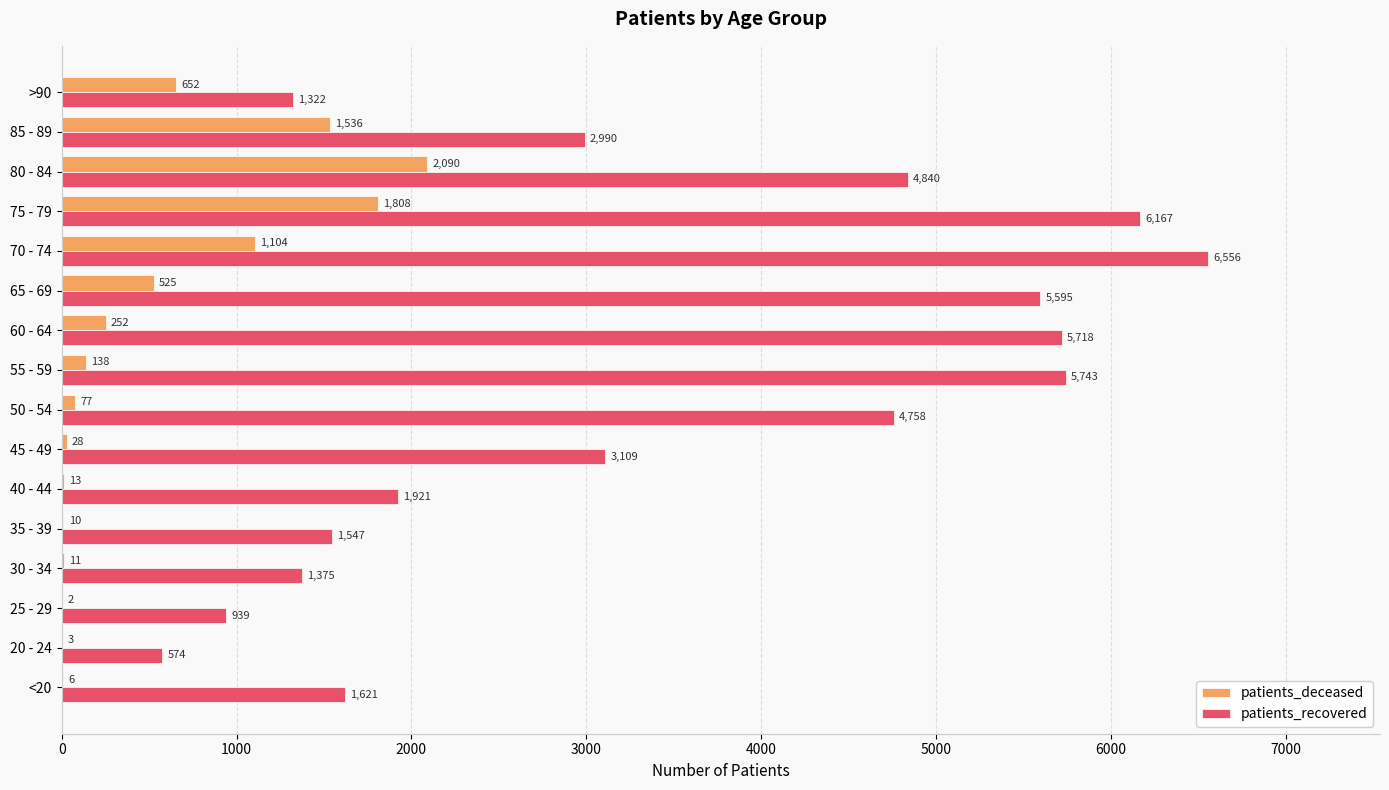

What is the sum of all patients_deceased values?

8255